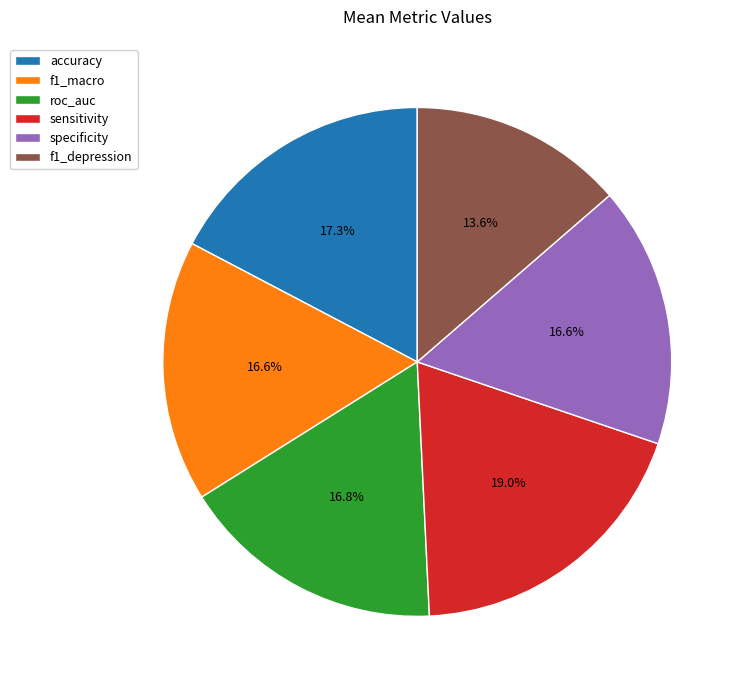

Which slice is the largest?

sensitivity